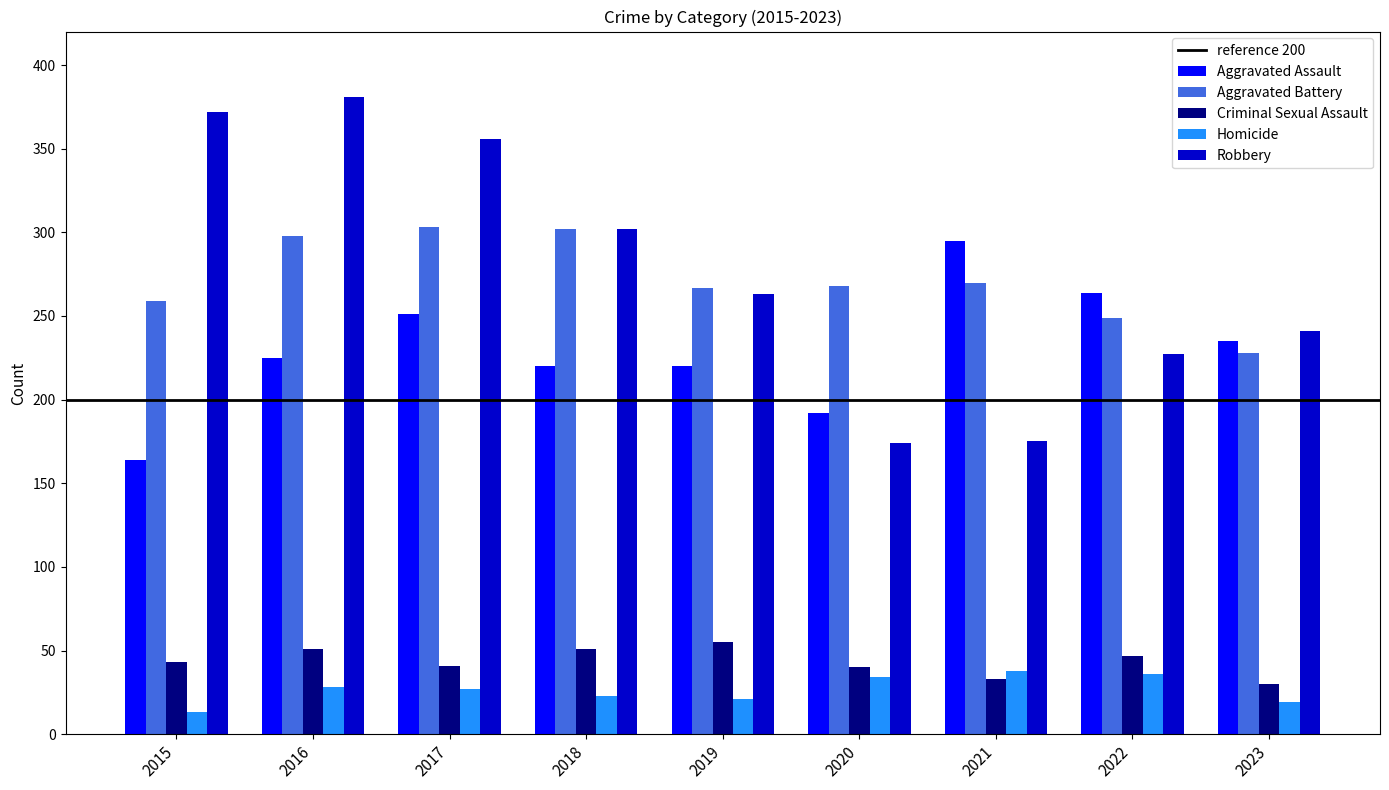

Which label corresponds to the largest value in the chart?

2016